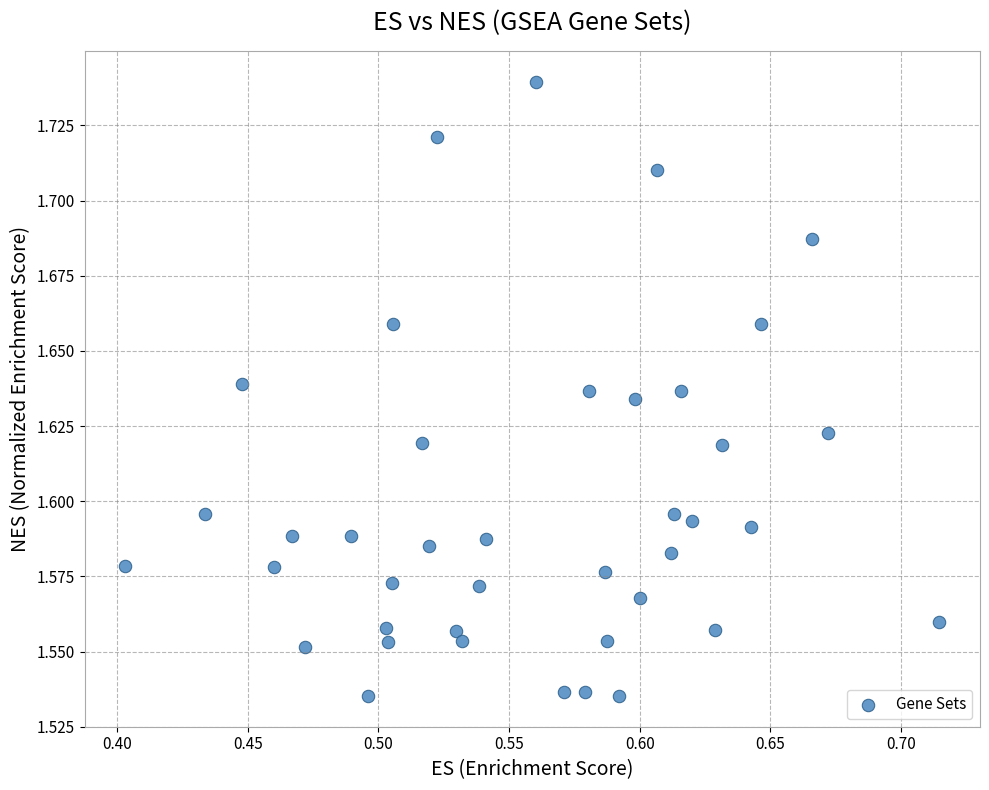

What is the range of X values (max minus min)?

0.3